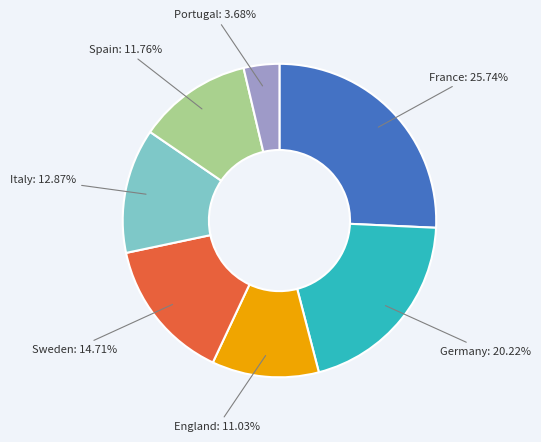

Is there a majority slice in this chart?

No